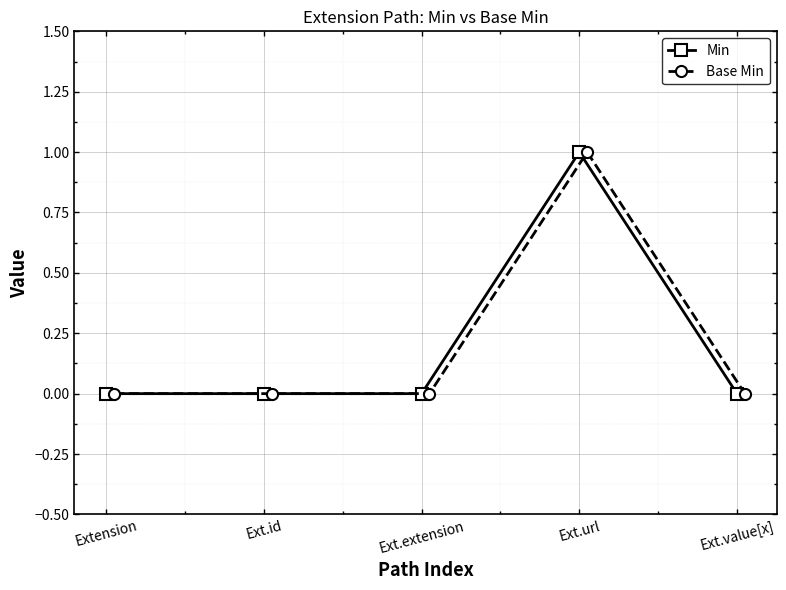

The Min series shows 2 at Ext.url. True or false?

False